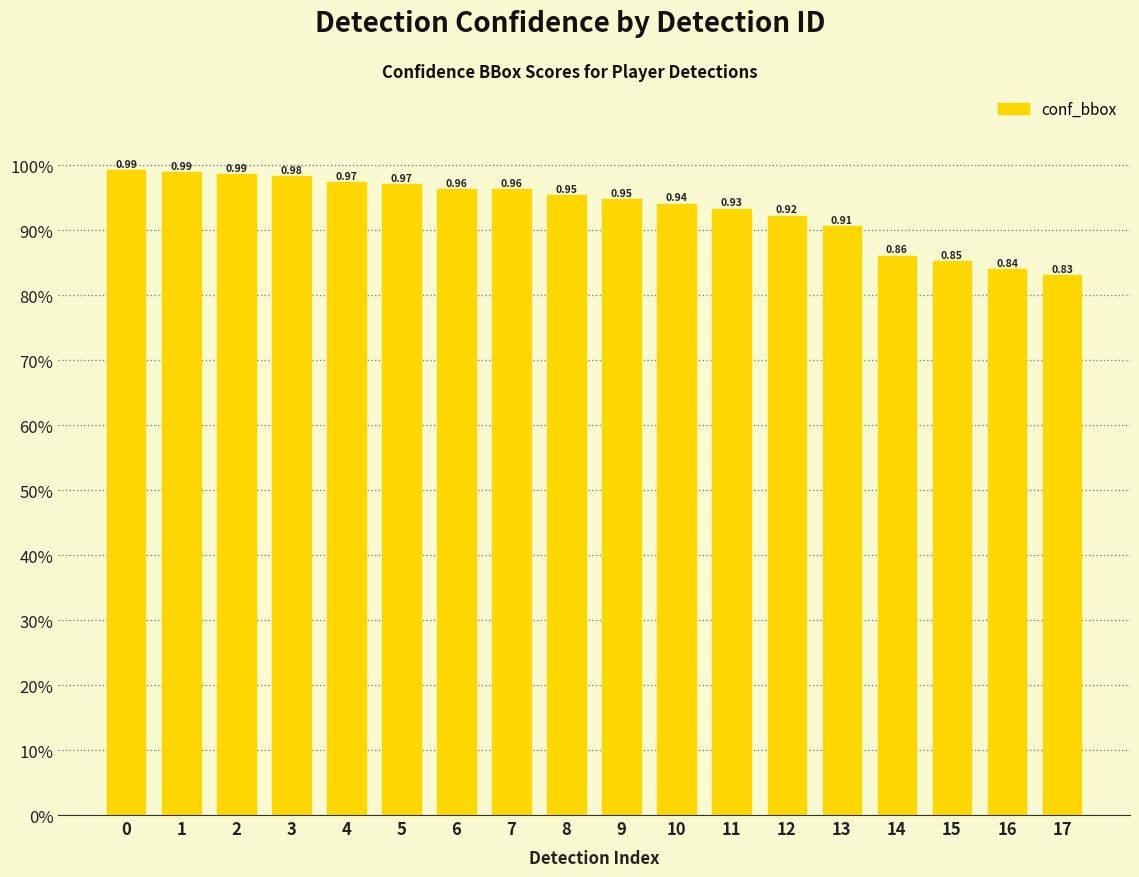

The value at 5 is 1.0. True or false?

True